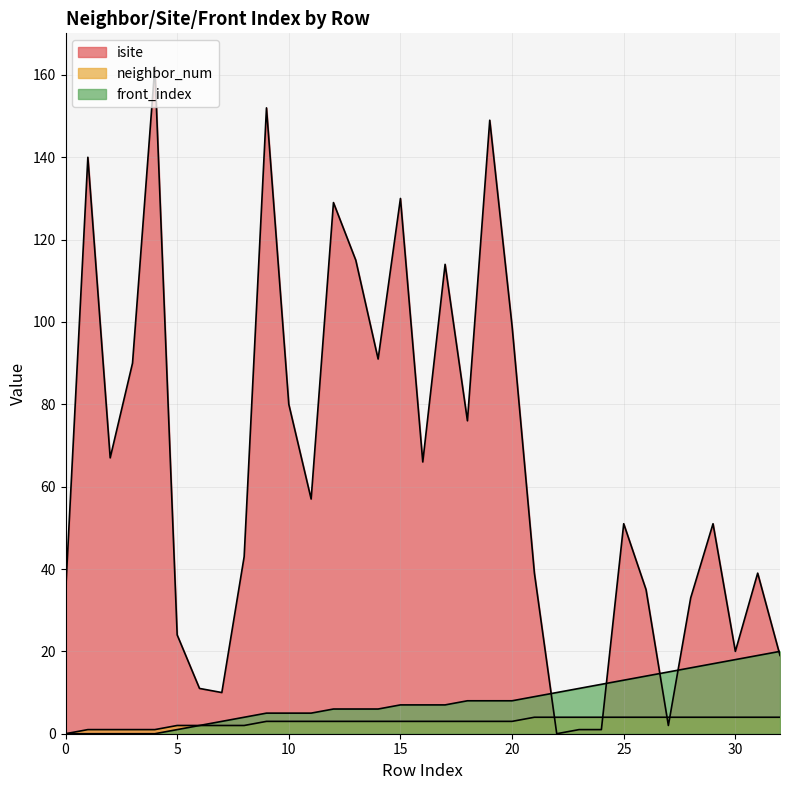

How many data points in neighbor_num are above 3?

12